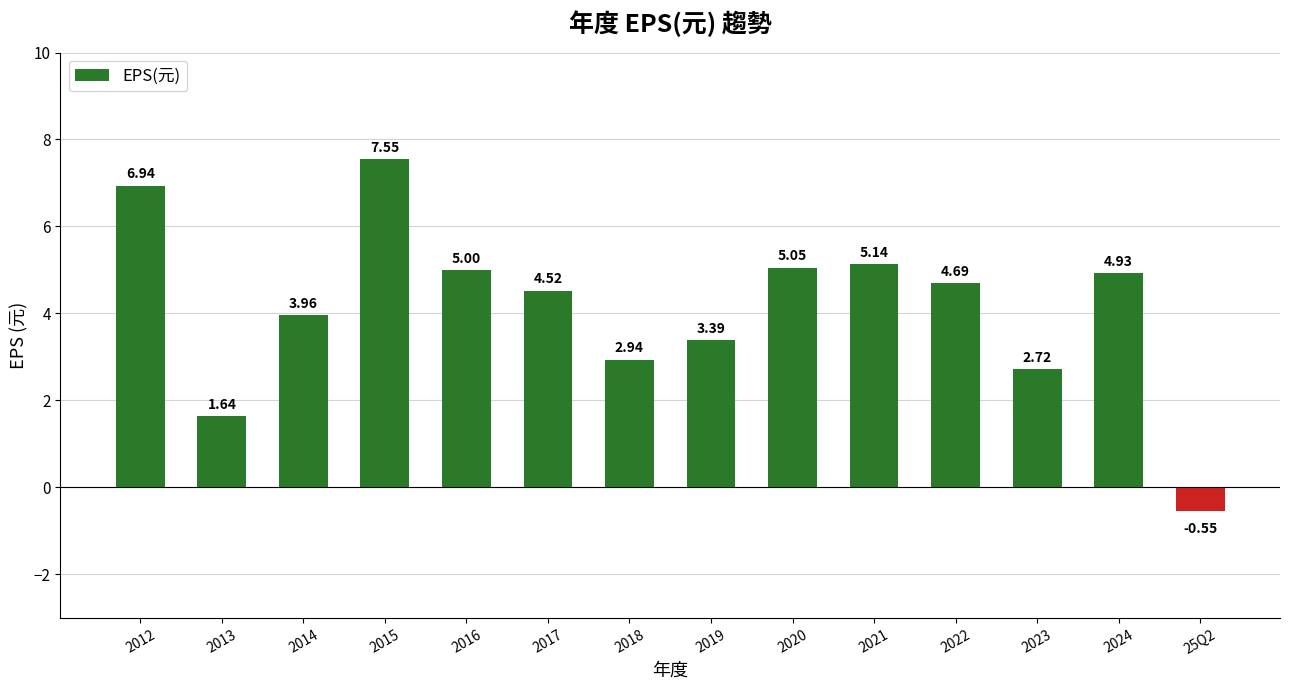

How many data points are above 4?

8